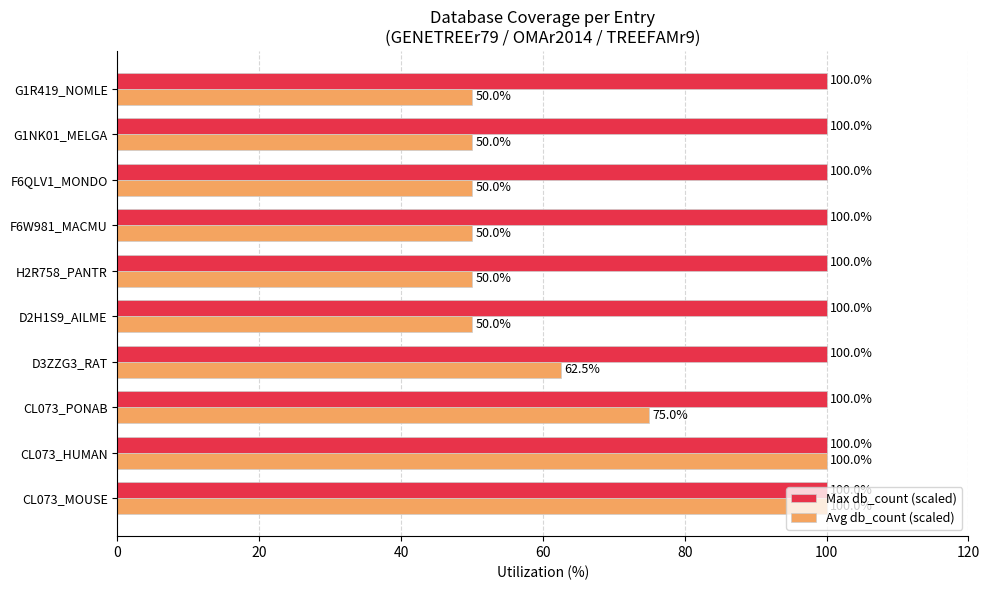

Rank the series by their average value, from lowest to highest.

Avg db_count (scaled), Max db_count (scaled)